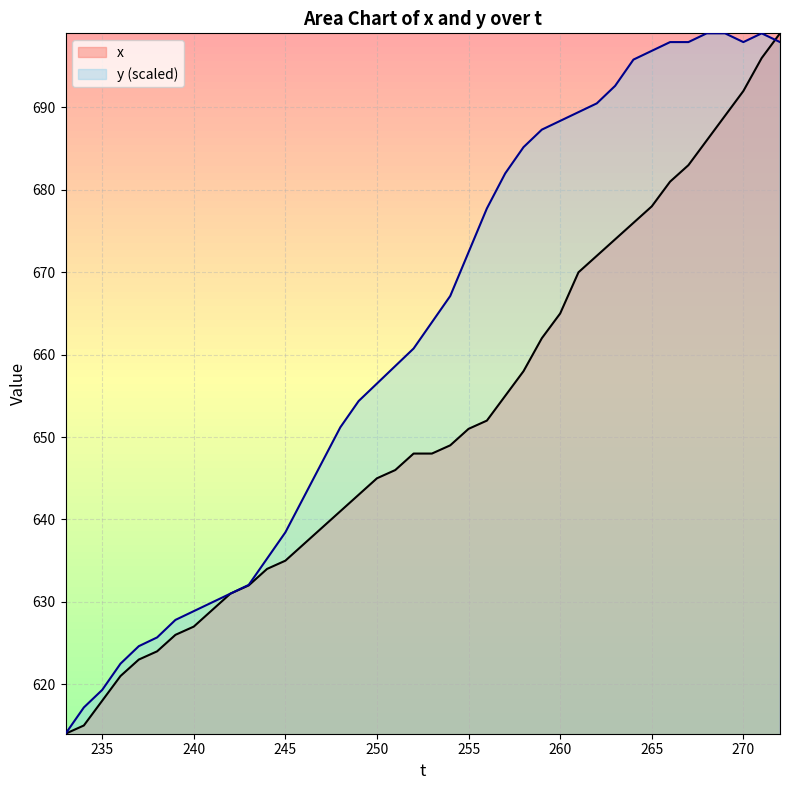

What is the maximum value for y (scaled)?

699.0